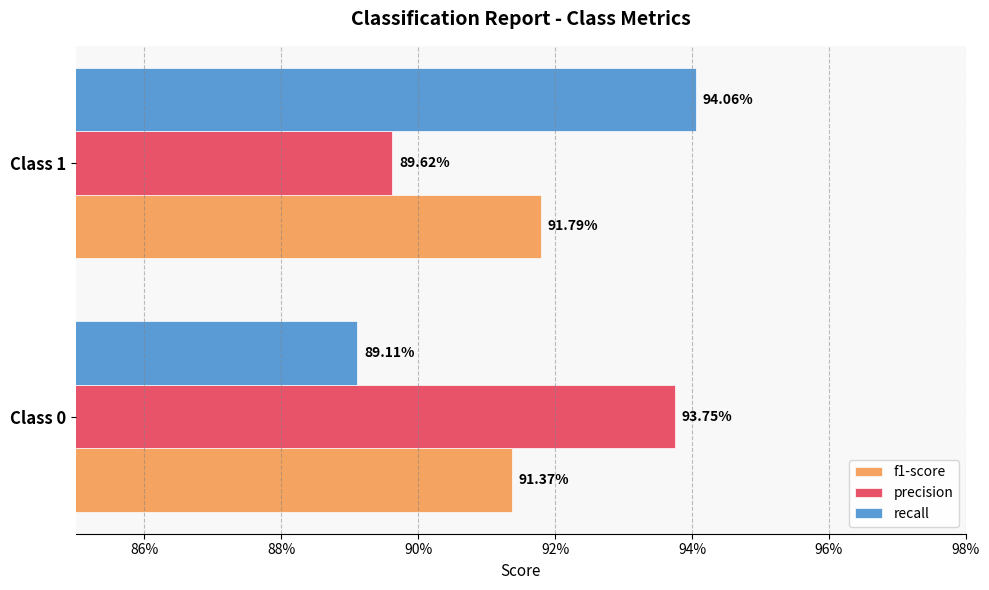

At how many categories does at least one series exceed 0?

2